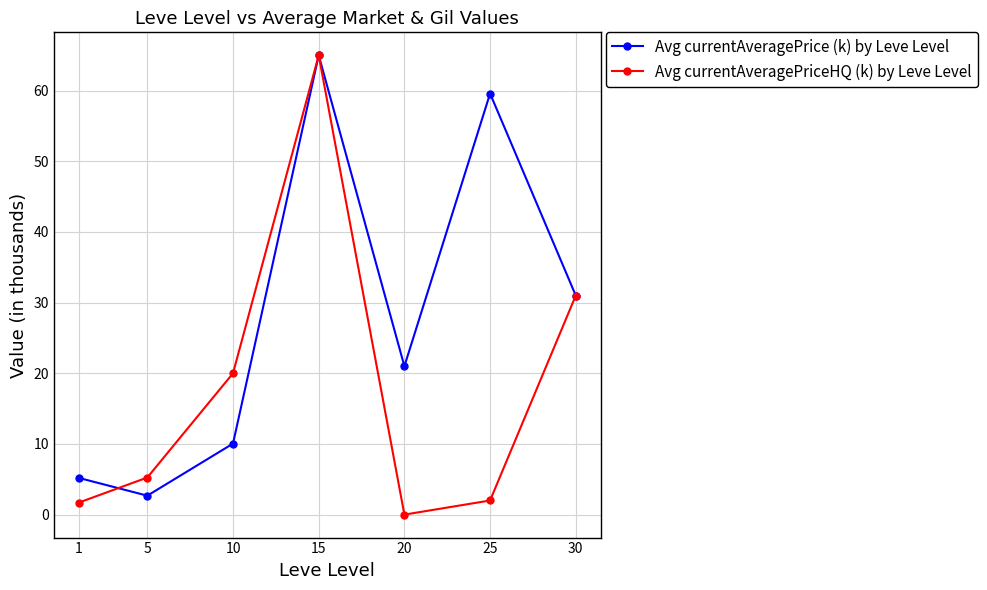

What is the value of the Avg currentAveragePriceHQ (k) by Leve Level point at the 7th from the left?

31.0